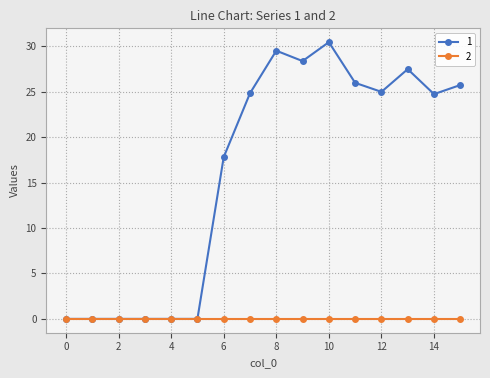

What is the value of the 1 point at the 9th from the left?

29.5